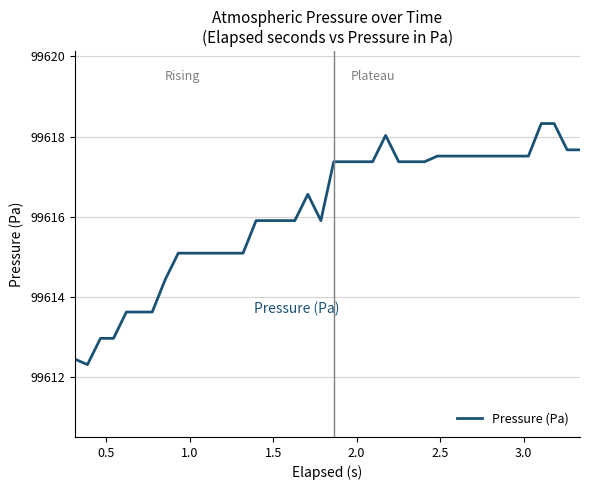

What is the difference between the maximum and minimum values?

6.0